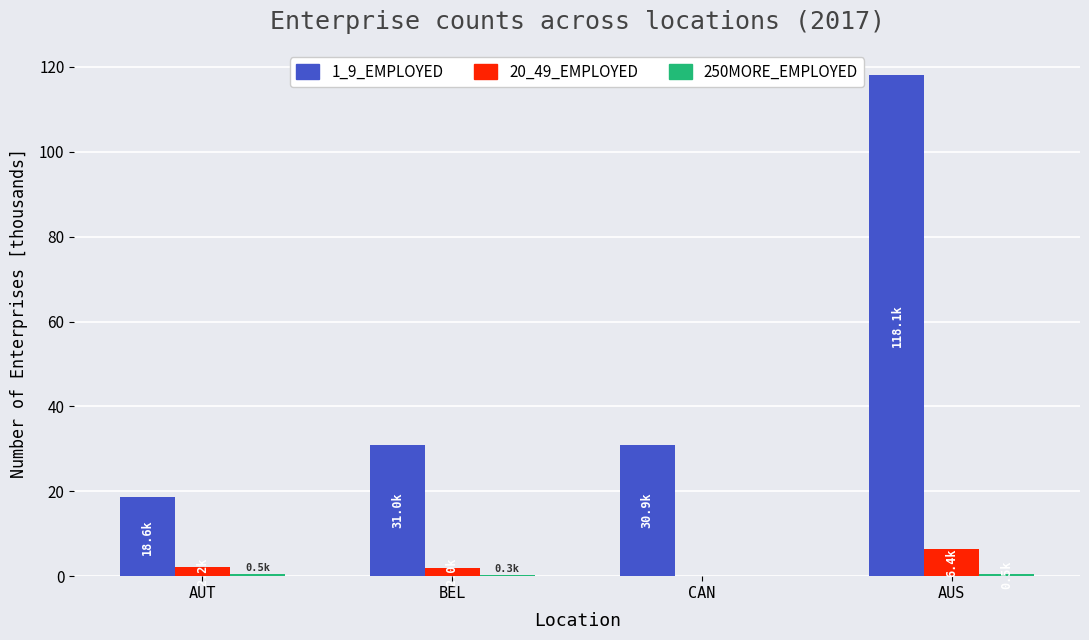

At which category is the sum across all series the highest?

AUS